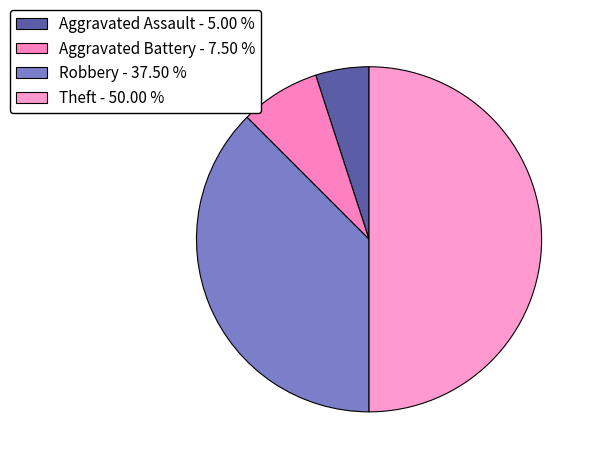

Combined, what portion of the pie is Robbery and Aggravated Battery?

45.0%